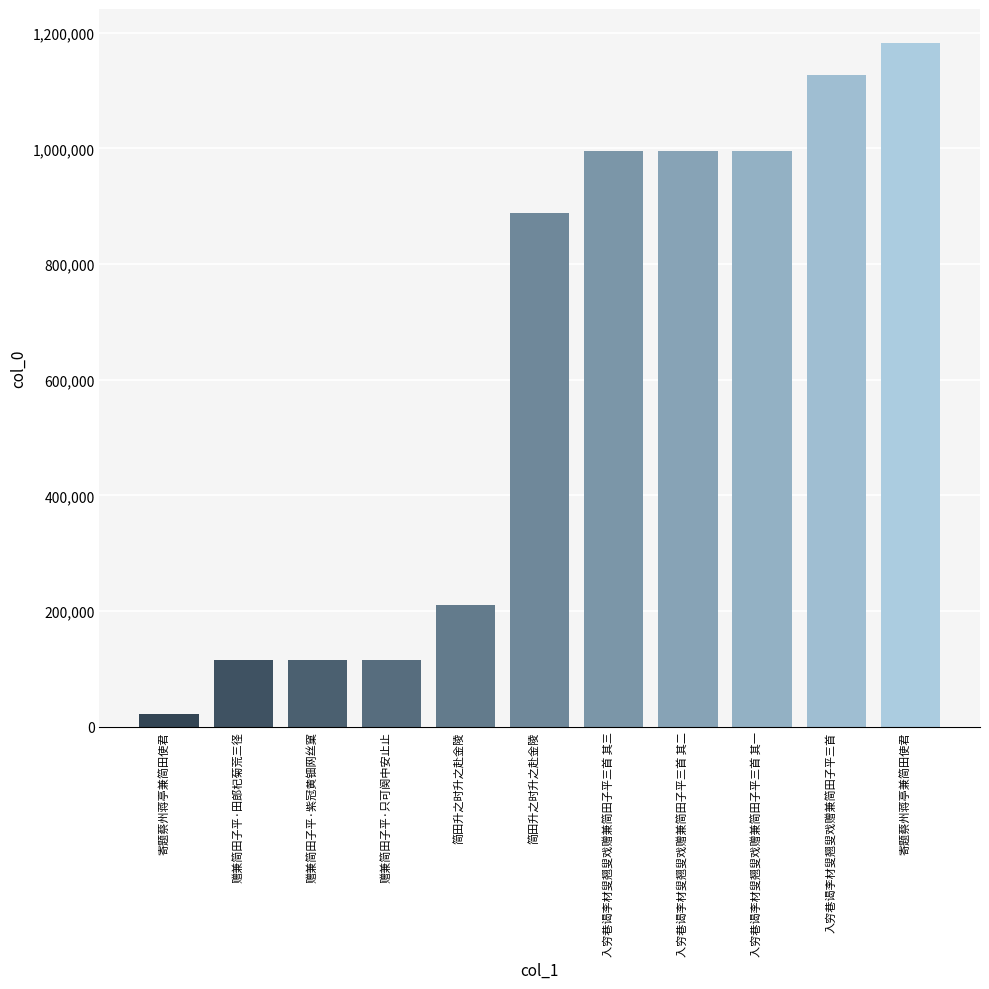

Count the number of categories in the chart.

11